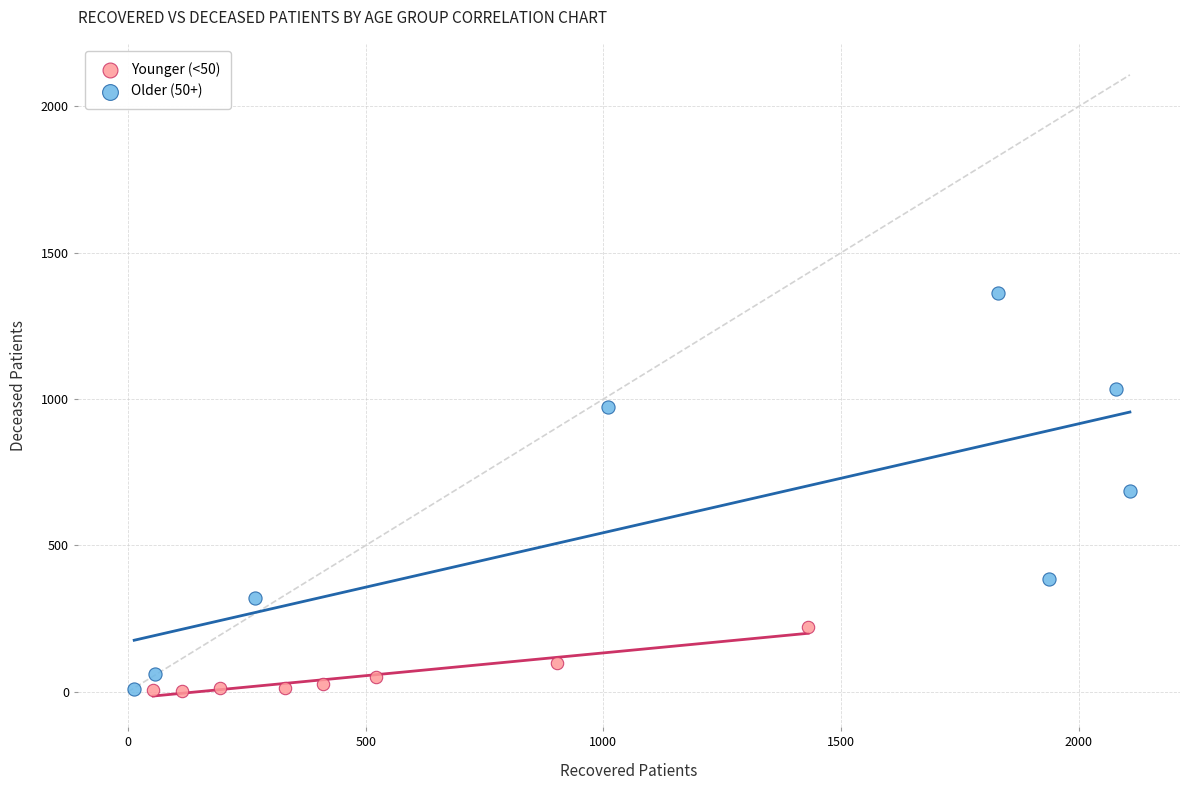

Which series contains the highest Y value?

Older (50+)